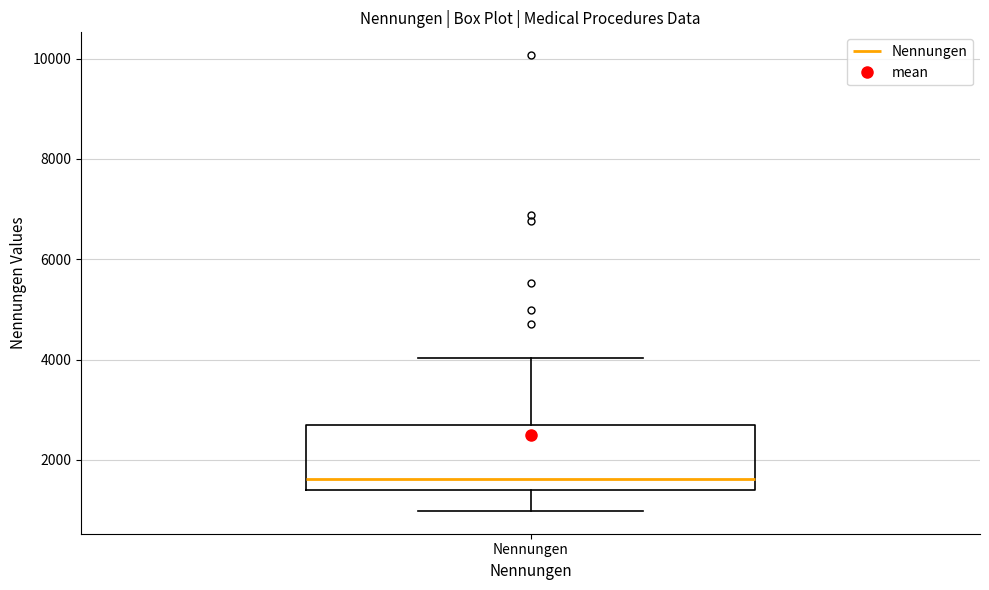

Where does the median line of the box for Nennungen sit on the y-axis? The values are not printed on the chart, so give them approximately, as read against the axis.

1600